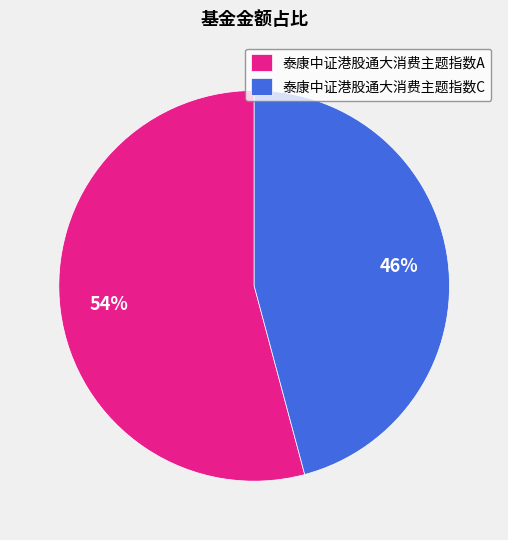

Is there a majority slice in this chart?

Yes